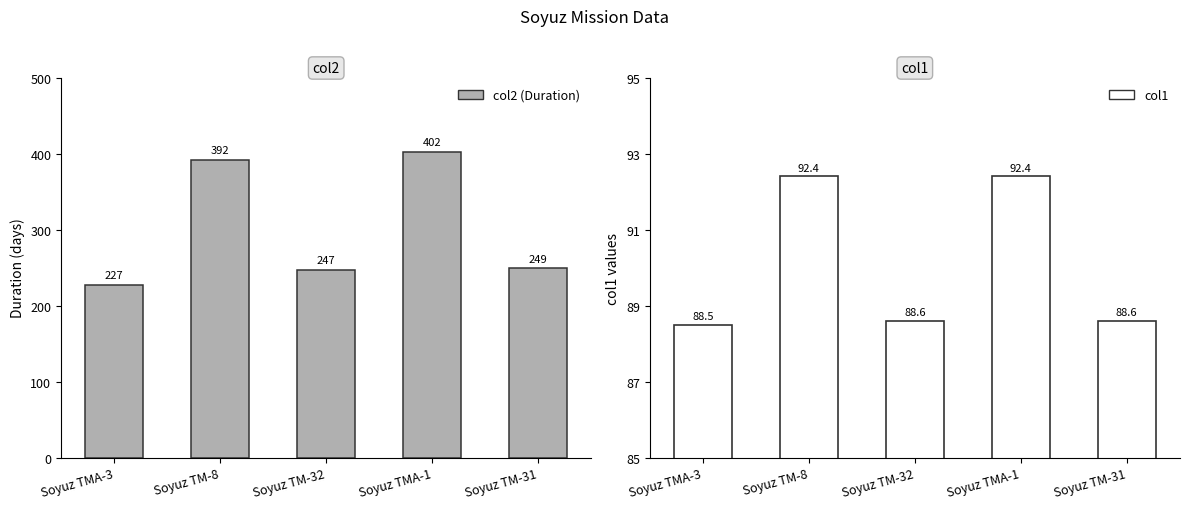

Where is col2 nearest to the value 314?

Soyuz TM-31